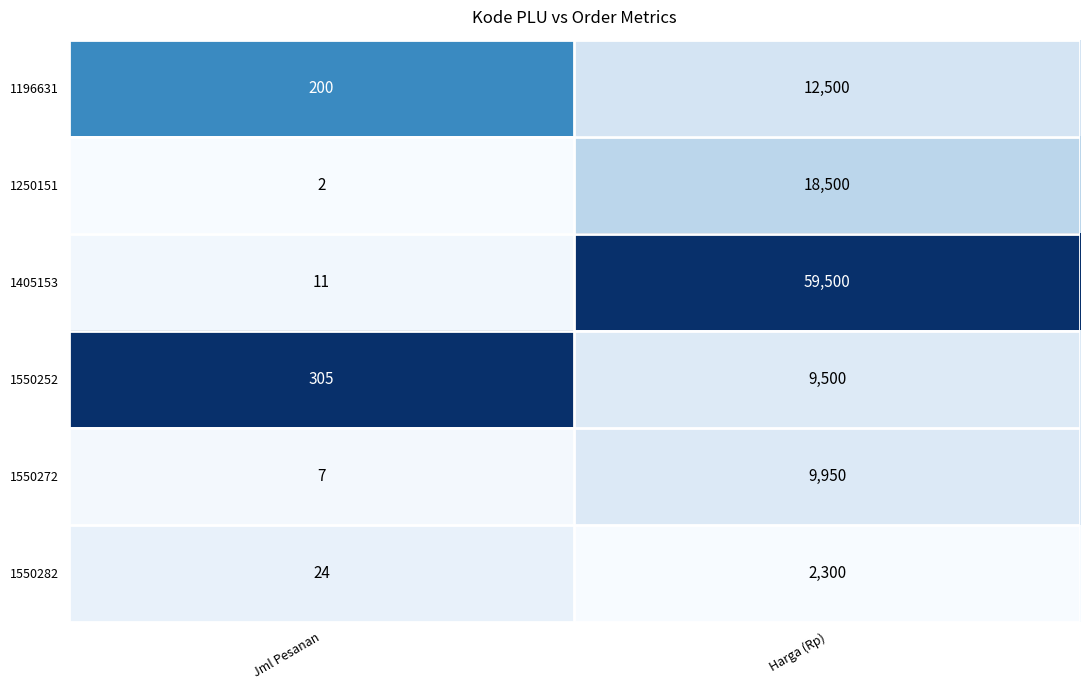

Reading right to left, extract all data points from this chart.

1196631: Harga (Rp)=12500	Jml Pesanan=200
1250151: Harga (Rp)=18500	Jml Pesanan=2
1405153: Harga (Rp)=59500	Jml Pesanan=11
1550252: Harga (Rp)=9500	Jml Pesanan=305
1550272: Harga (Rp)=9950	Jml Pesanan=7
1550282: Harga (Rp)=2300	Jml Pesanan=24